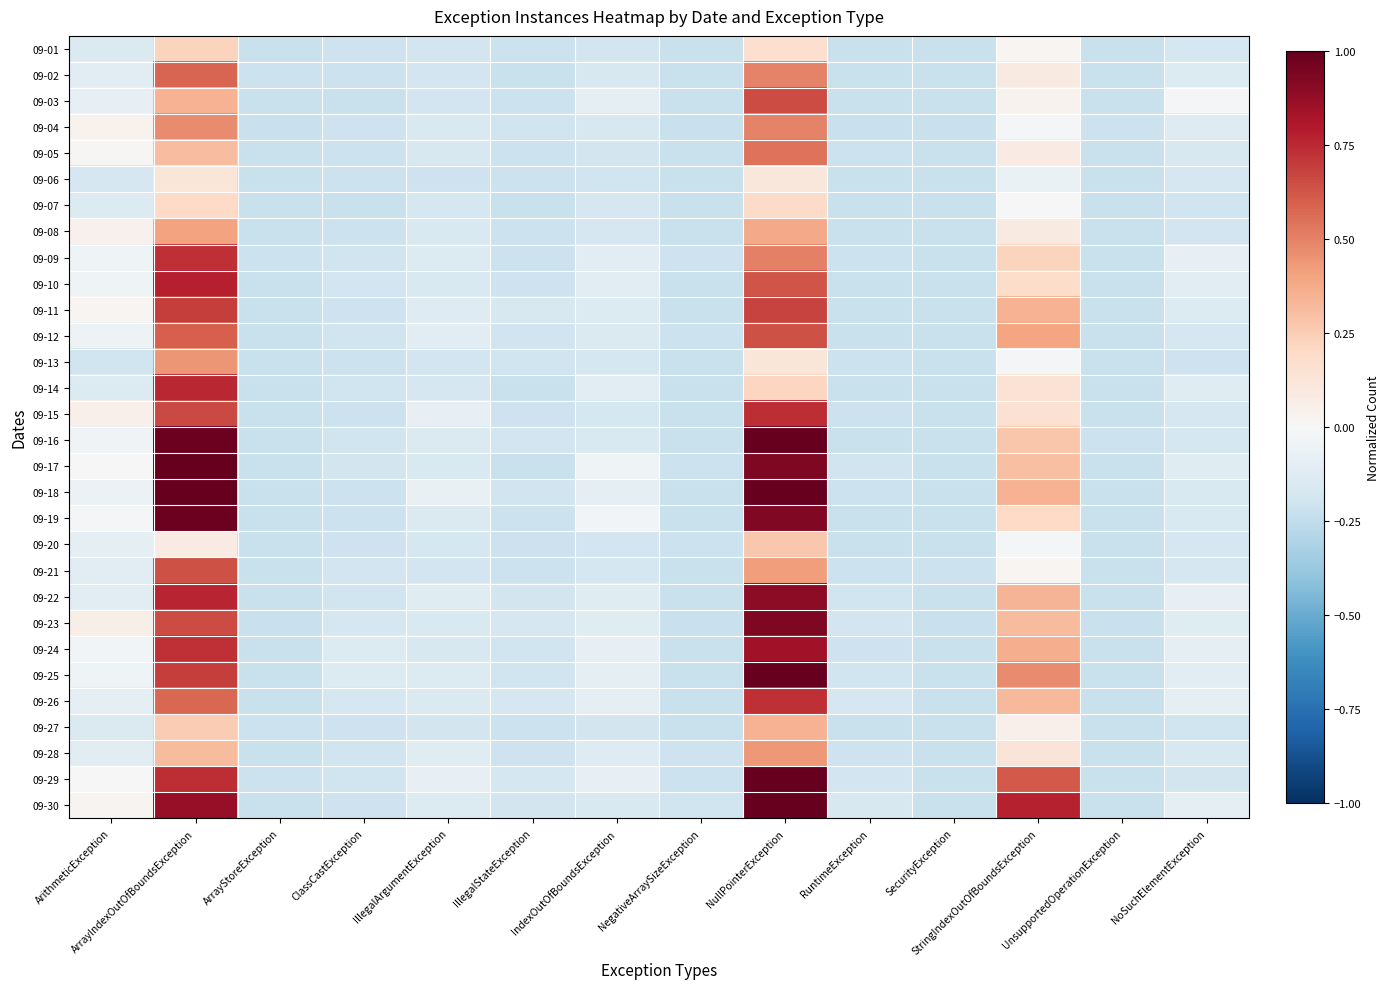

At how many categories does at least one series exceed 0?

4